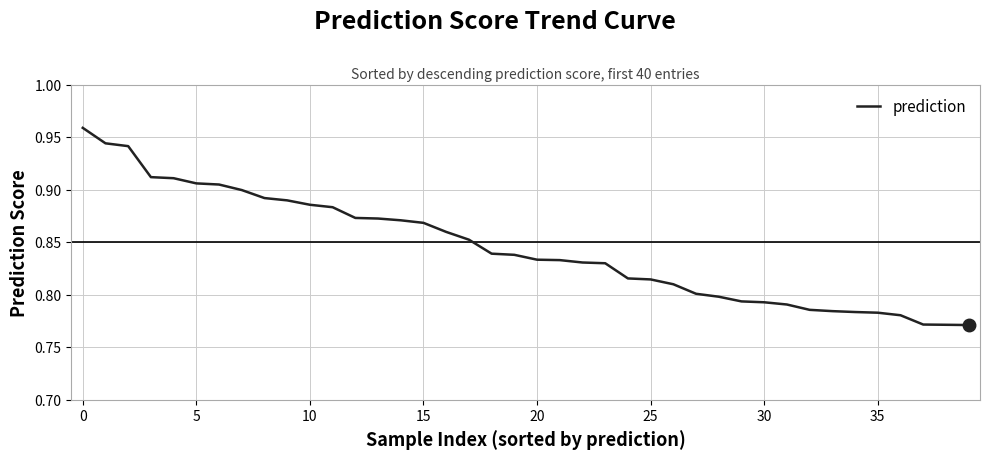

Is this an area chart (filled region under the line)?

No